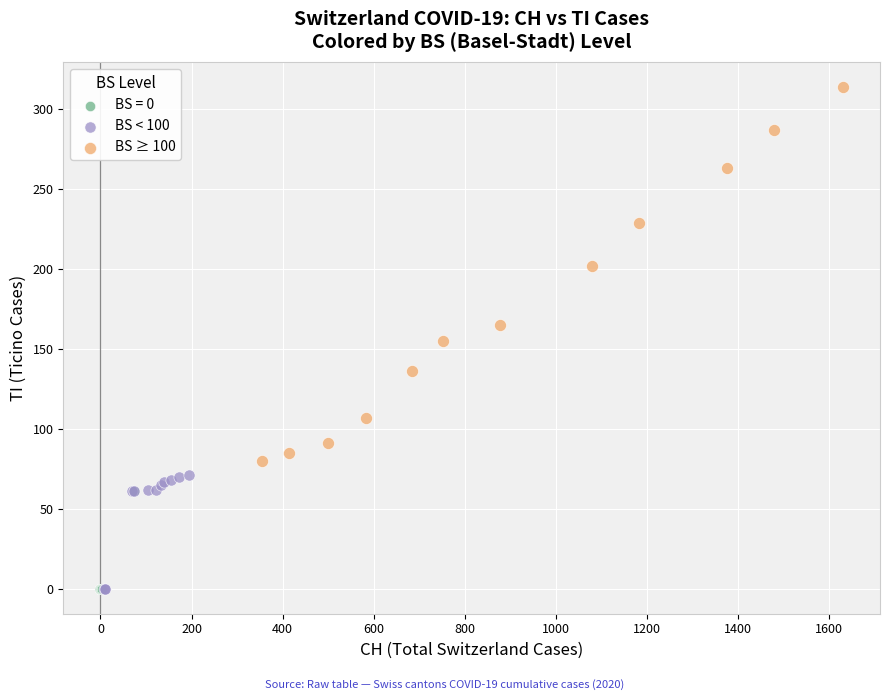

What are all the series names shown in the legend?

BS = 0, BS < 100, BS ≥ 100